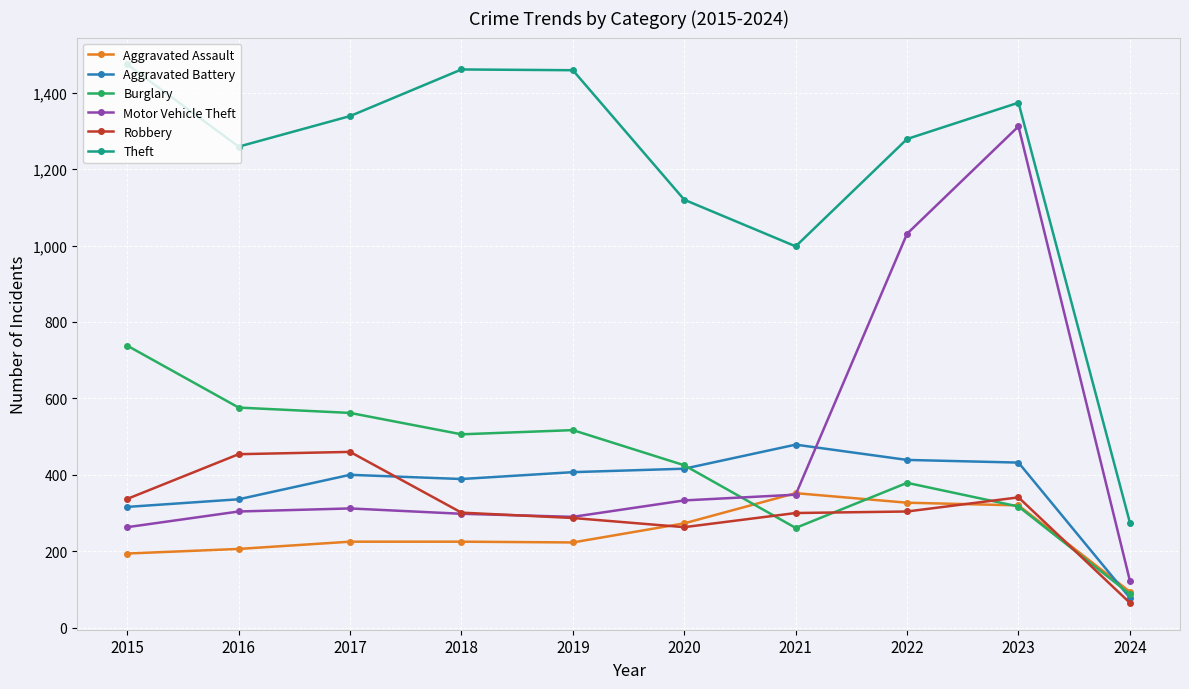

The Robbery series shows 65 at 2024. True or false?

True